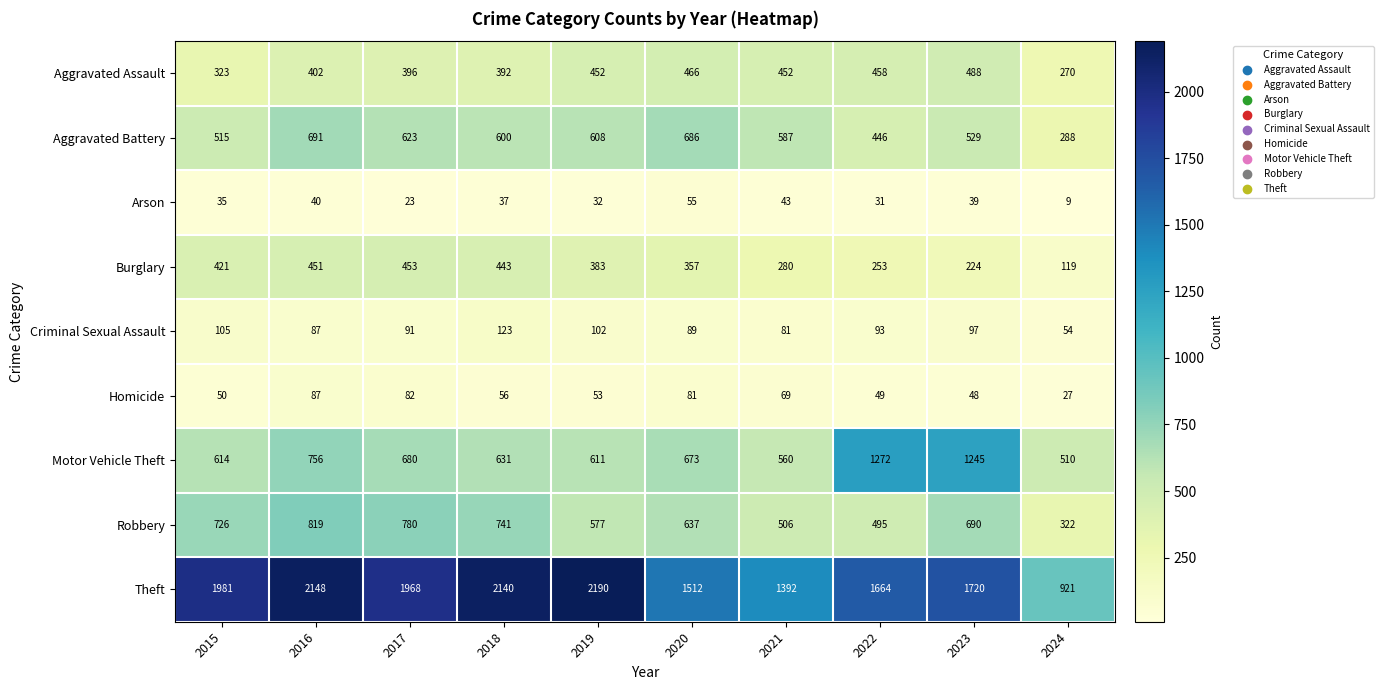

Which series changed the most between 2017 and 2018?

Theft